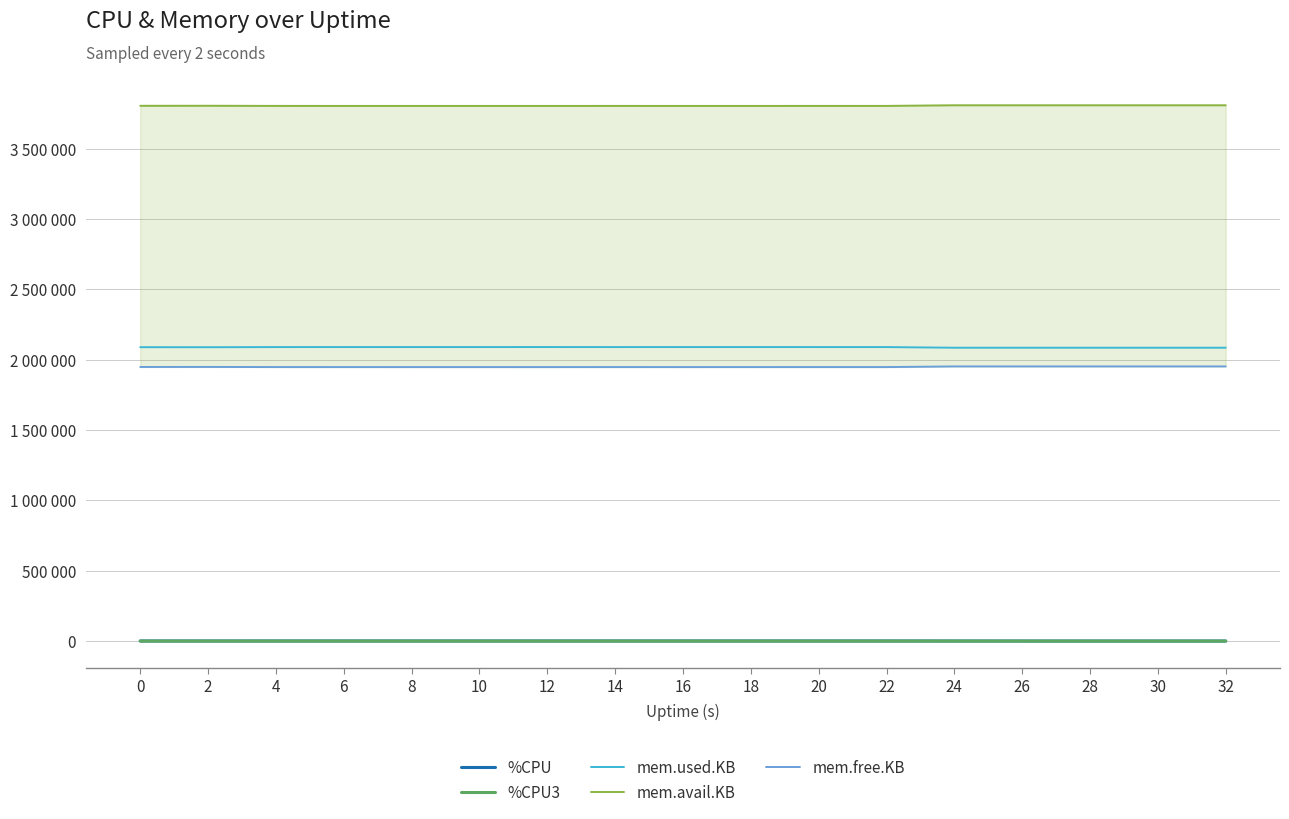

Where is the first local minimum for mem.used.KB?

2